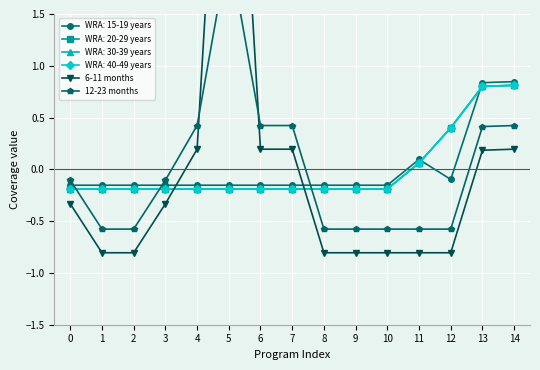

Is it true that 12-23 months equals 0.4 at 4?

True